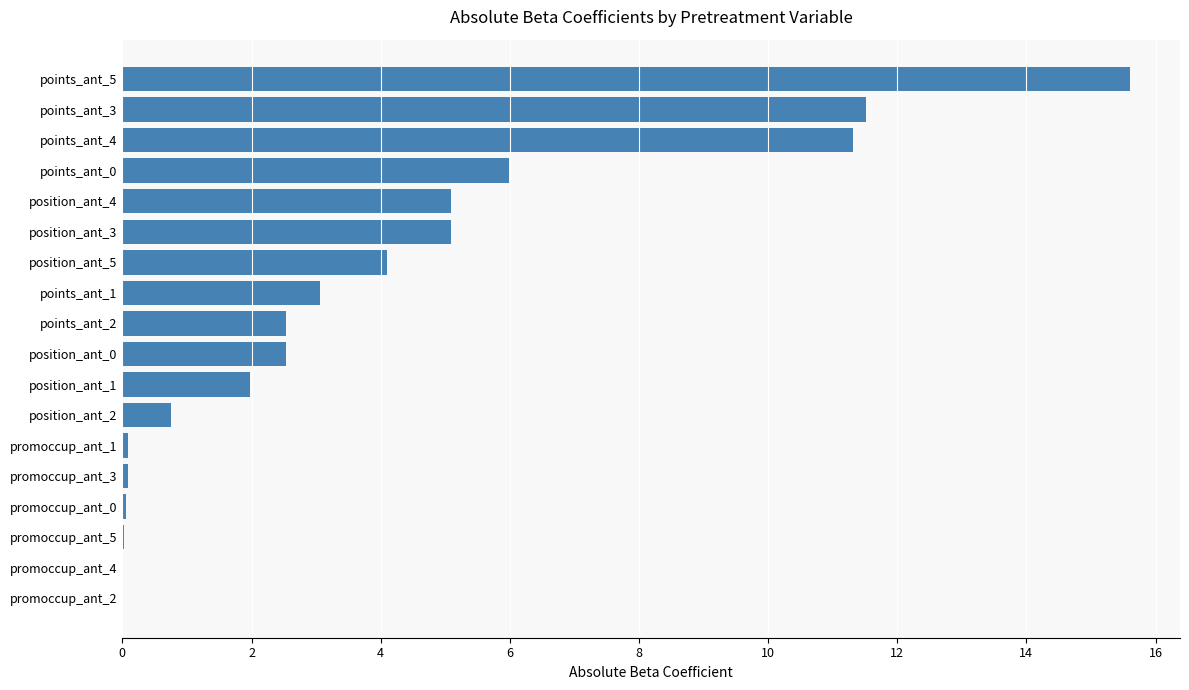

The value at points_ant_4 is 11.3. True or false?

True